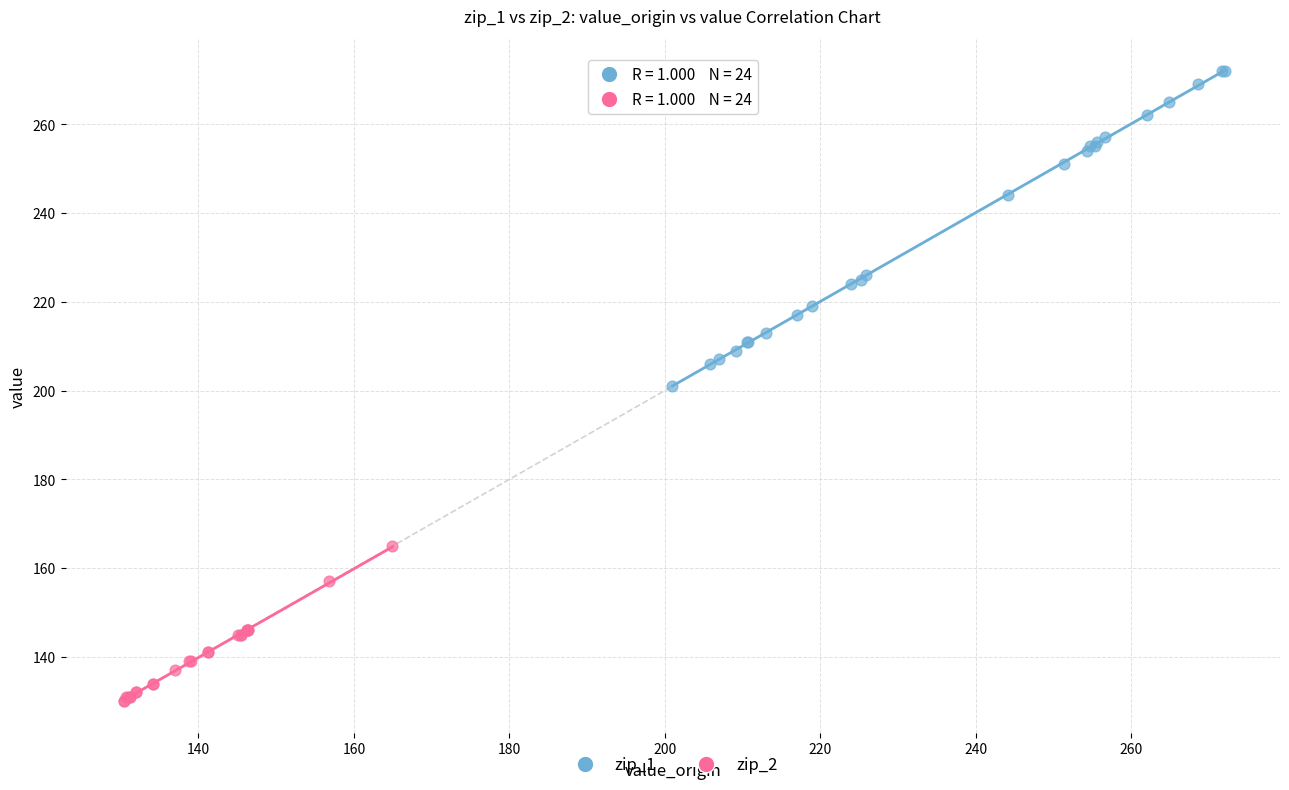

What are all the series names shown in the legend?

zip_1, zip_2